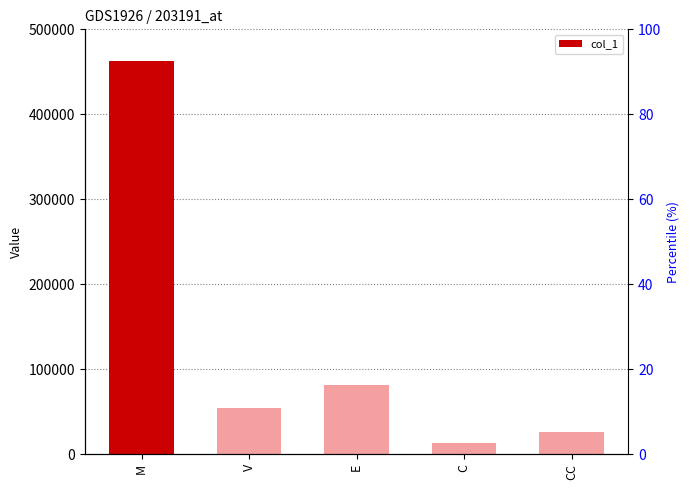

Where is the data nearest to the value 237668?

E